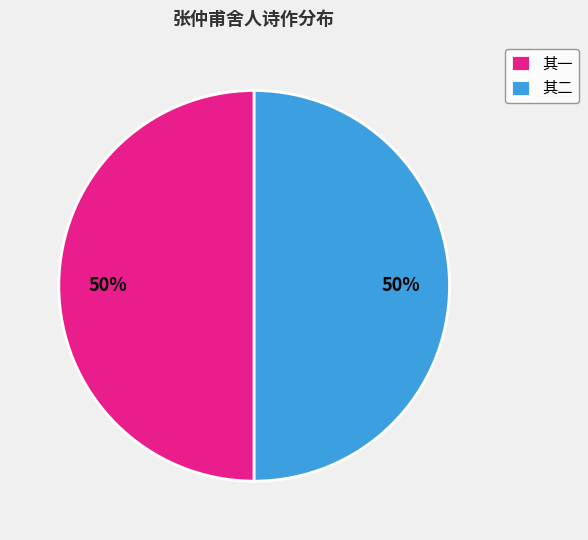

The 其二 slice represents 60% of the pie. True or false?

False